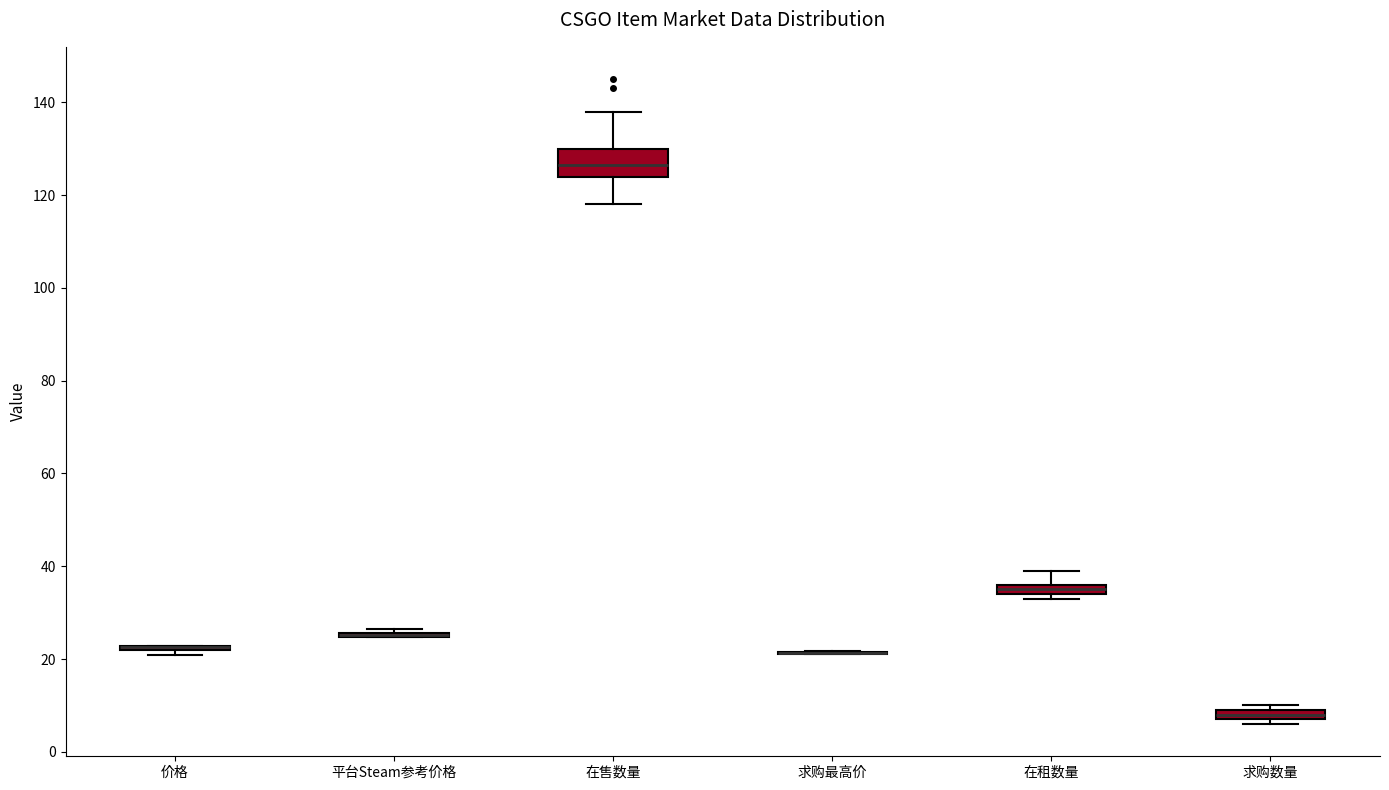

Which box is the tallest, from its lower edge to its upper edge?

在售数量